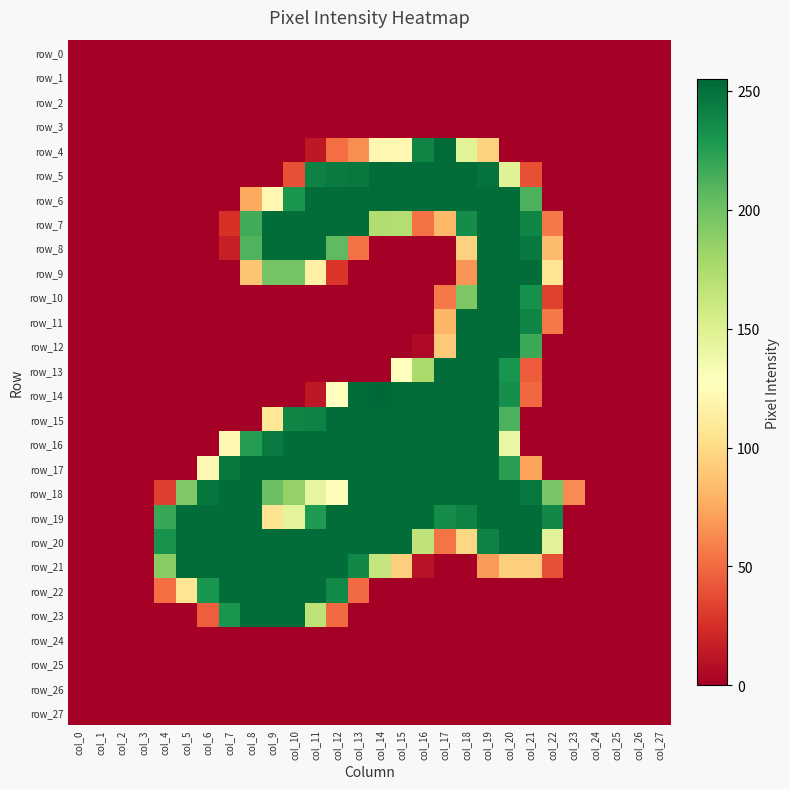

What is the difference between the maximum and minimum values in the row_4 series?

253